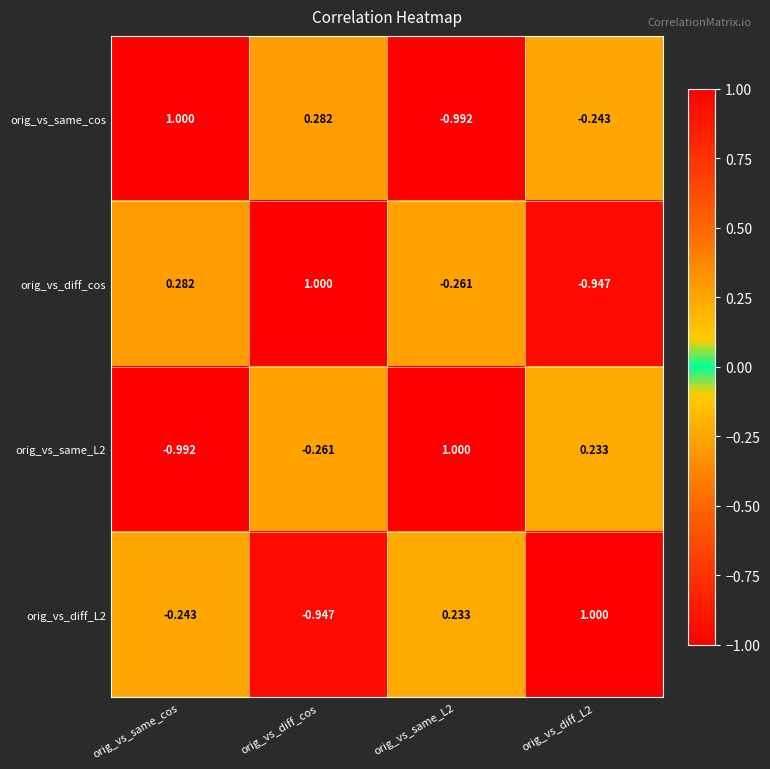

Which category has the lowest value in the orig_vs_same_L2 series?

orig_vs_same_cos